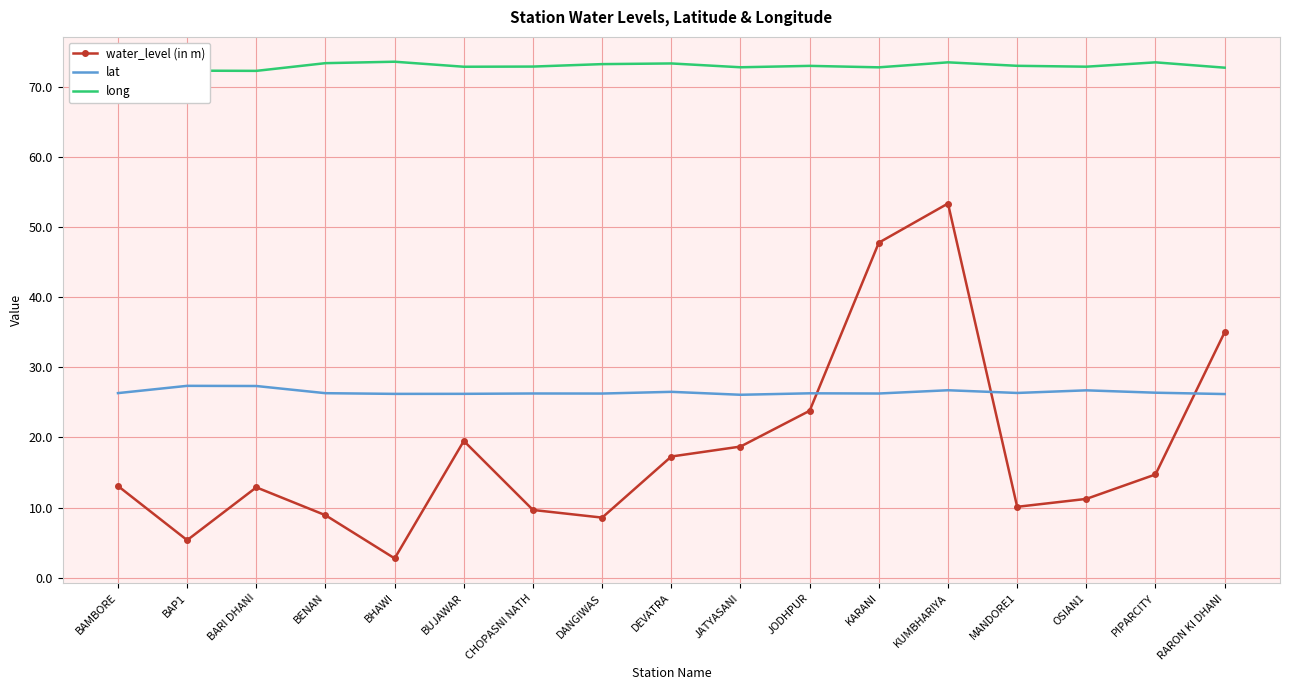

What is the highest value of the water_level (in m) series?

53.4